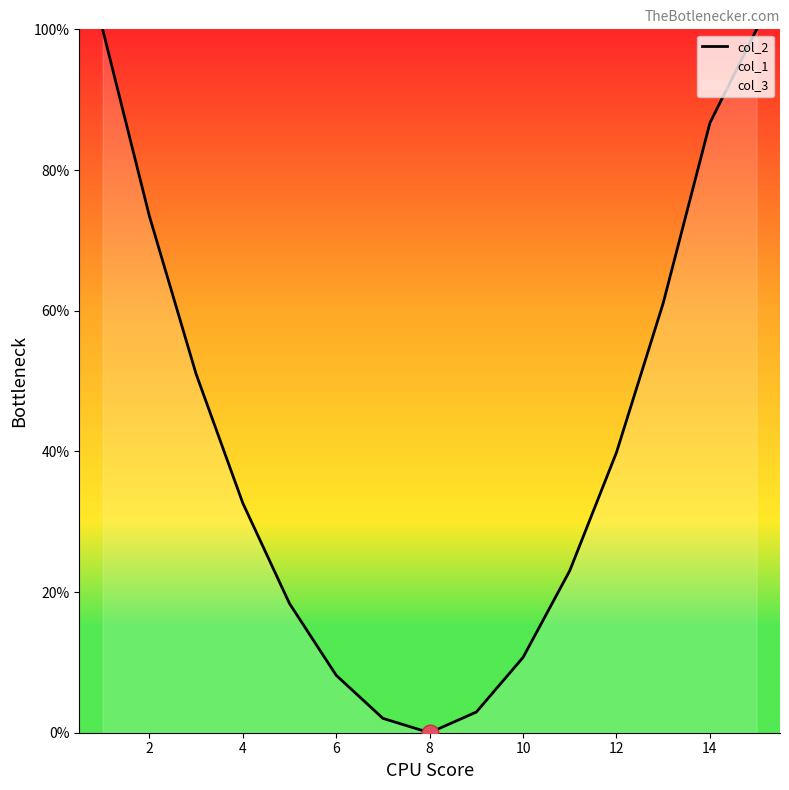

What is the maximum value shown in the chart?

100.0